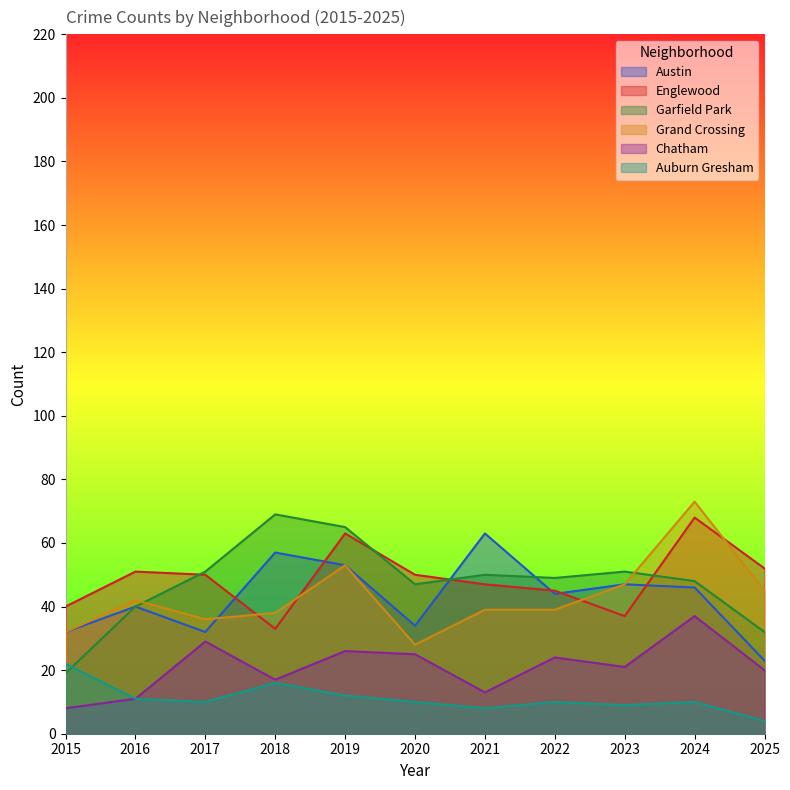

At which category is the sum across all series the highest?

2024